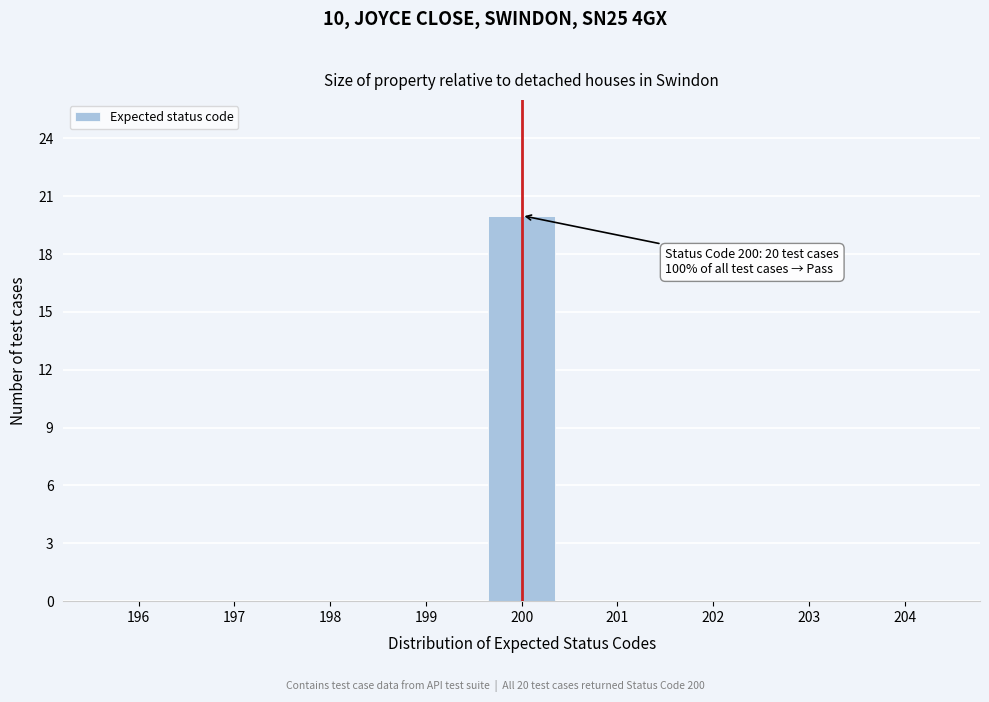

Reading right to left, transcribe all the data shown in this chart.

204=0	203=0	202=0	201=0	200=20	199=0	198=0	197=0	196=0